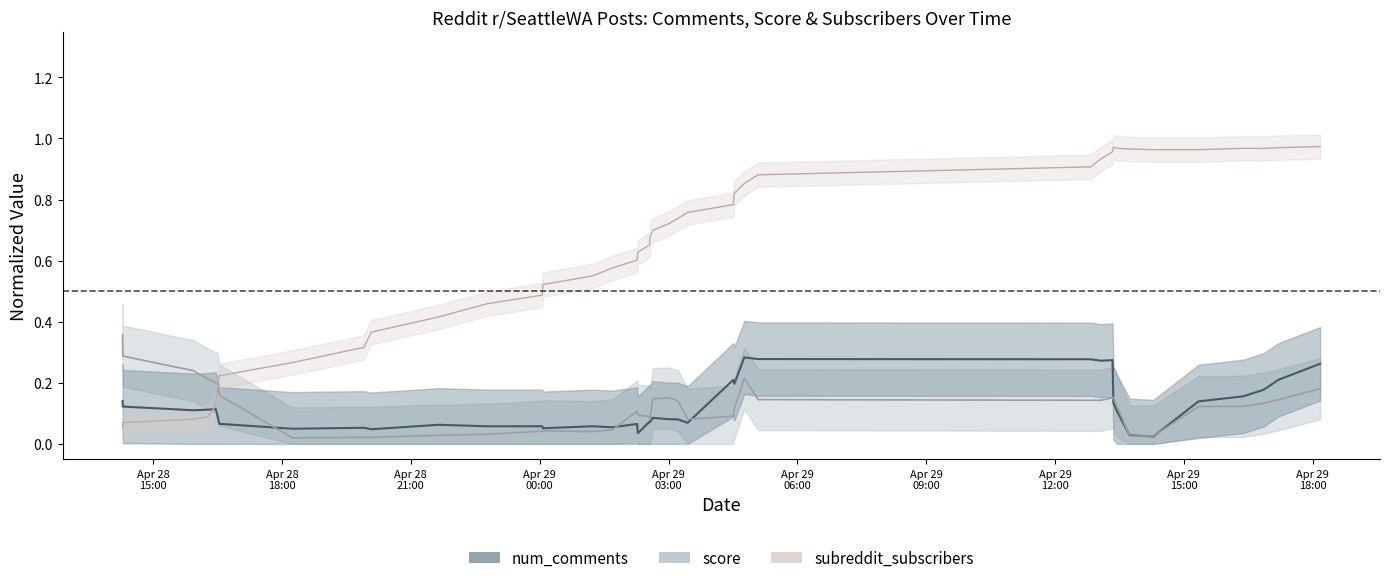

What is the sum of all subreddit_subscribers (center) values?

25.1